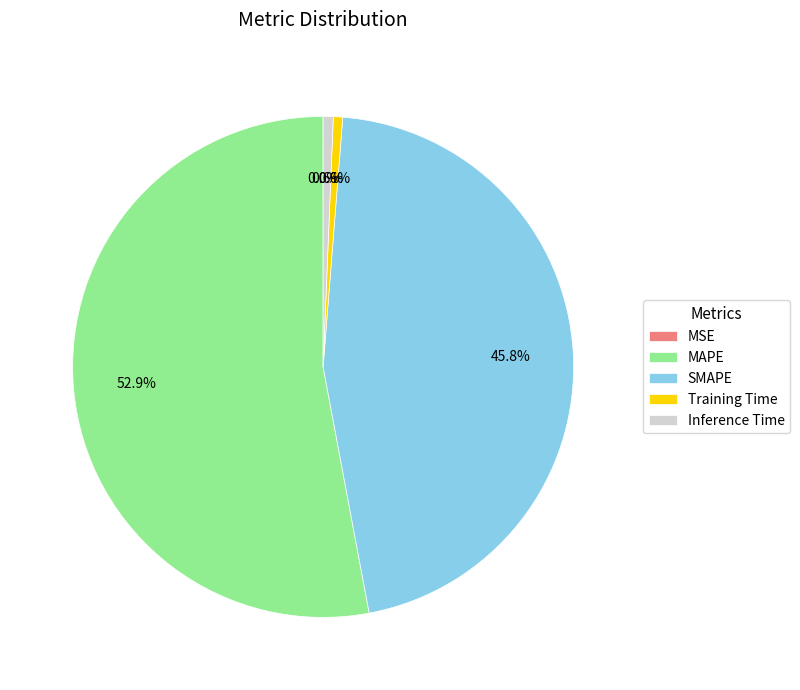

Which has a higher value, SMAPE or MAPE?

MAPE